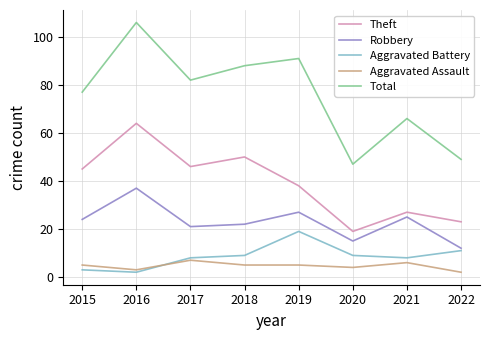

Is it true that Total equals 82 at 2017?

True